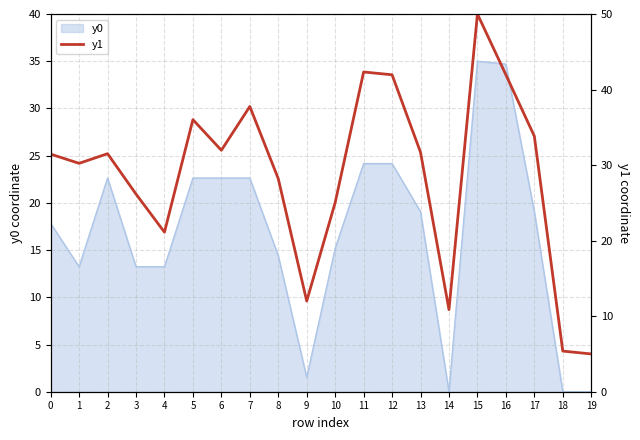

What is the maximum value shown in the chart?

50.0